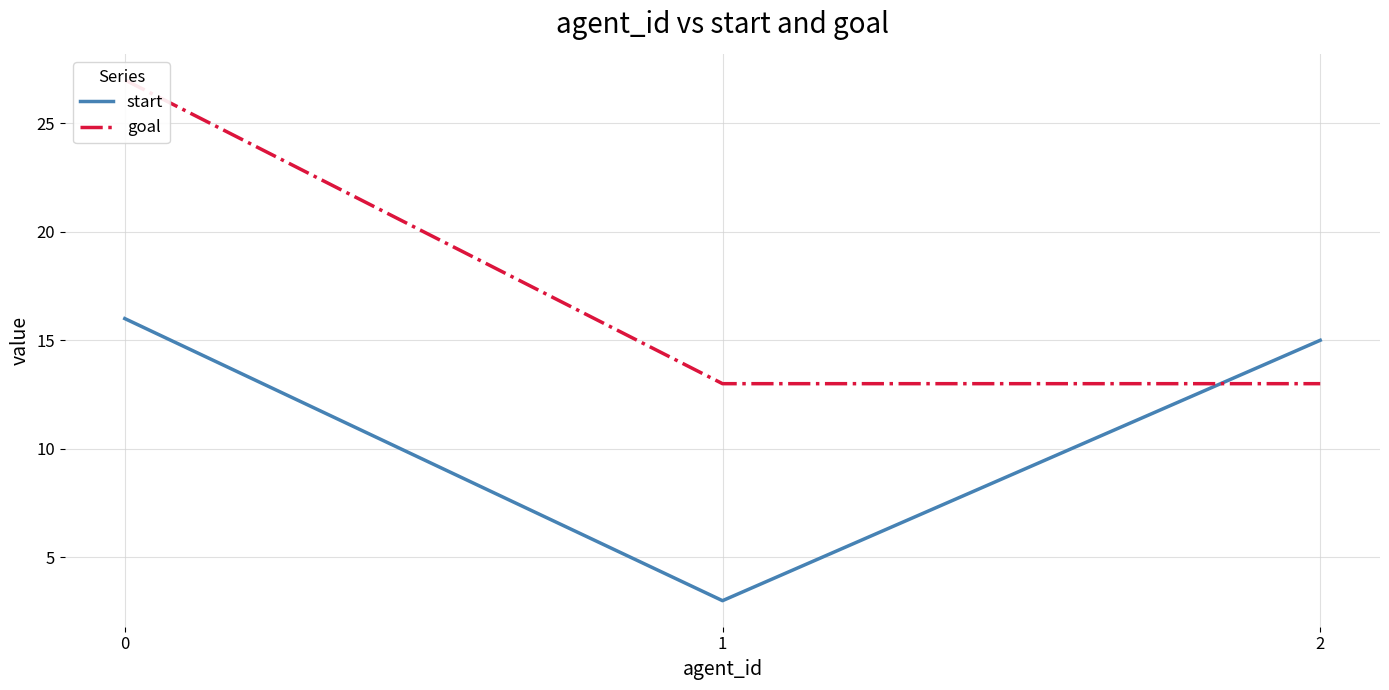

Rank the categories by start value from lowest to highest.

1, 2, 0